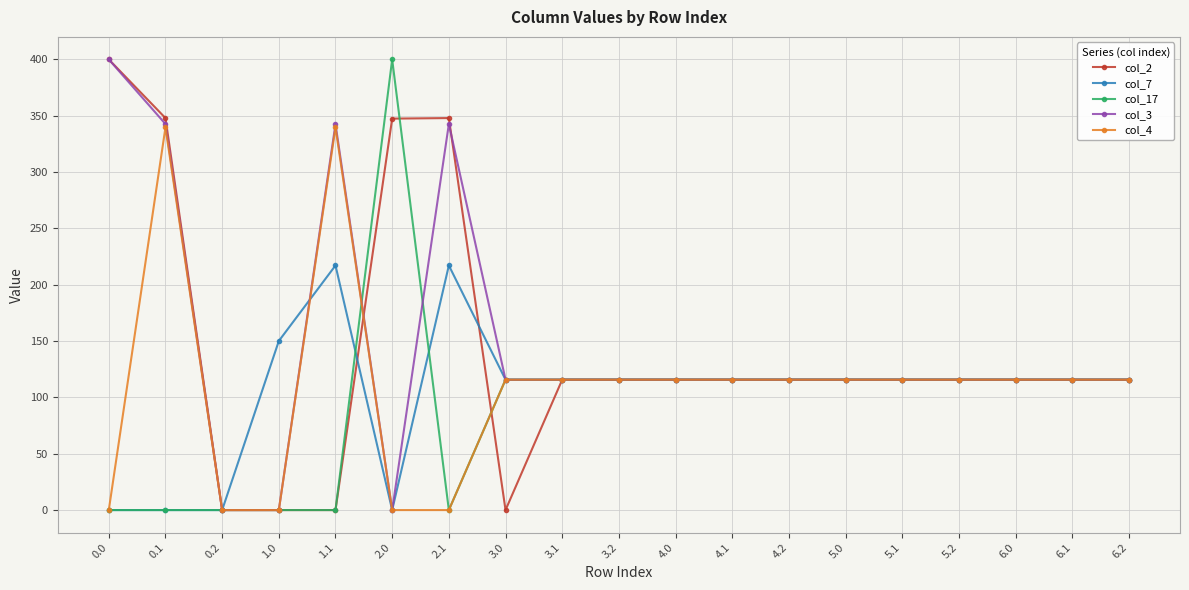

Does the chart have visible grid lines?

Yes